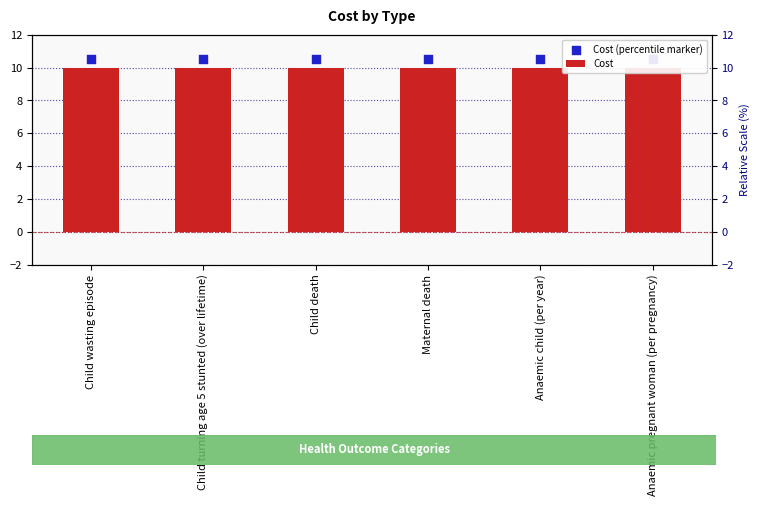

Which series has the widest spread of Y values?

Cost